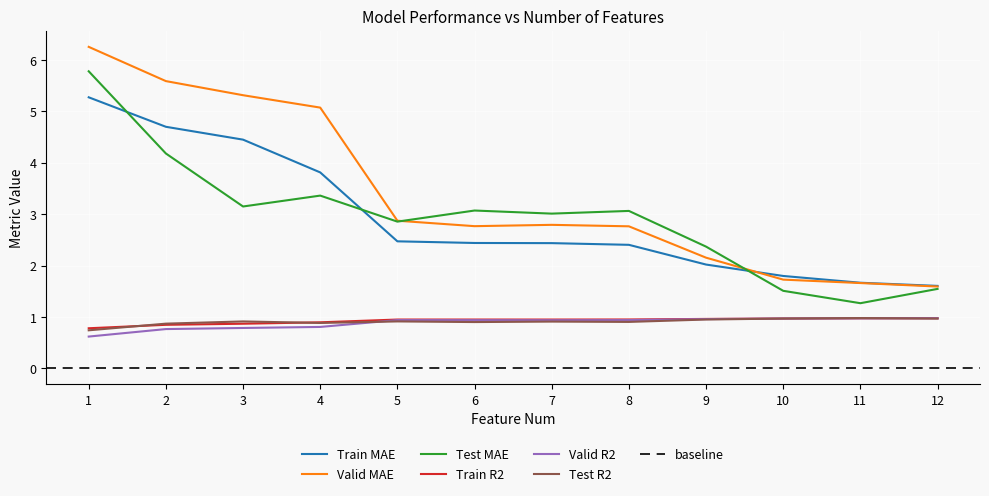

What is the lowest value of the Test MAE series?

1.3